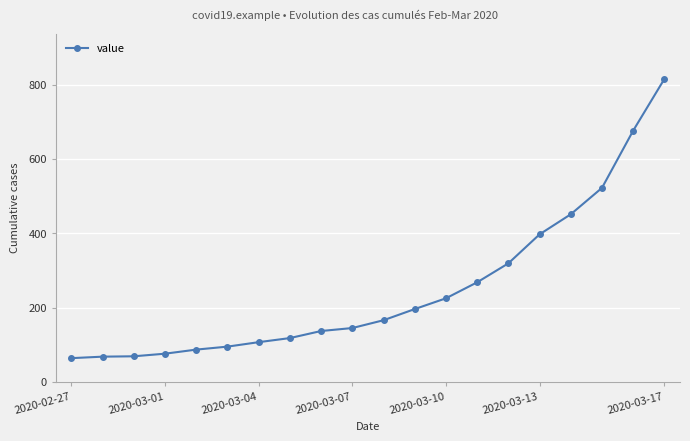

What is the value of the 13th point from the left?

225